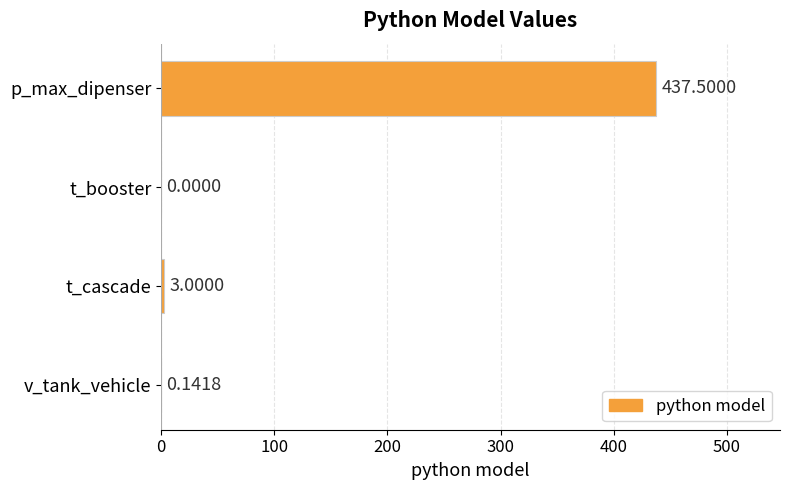

How many positive values are there?

3